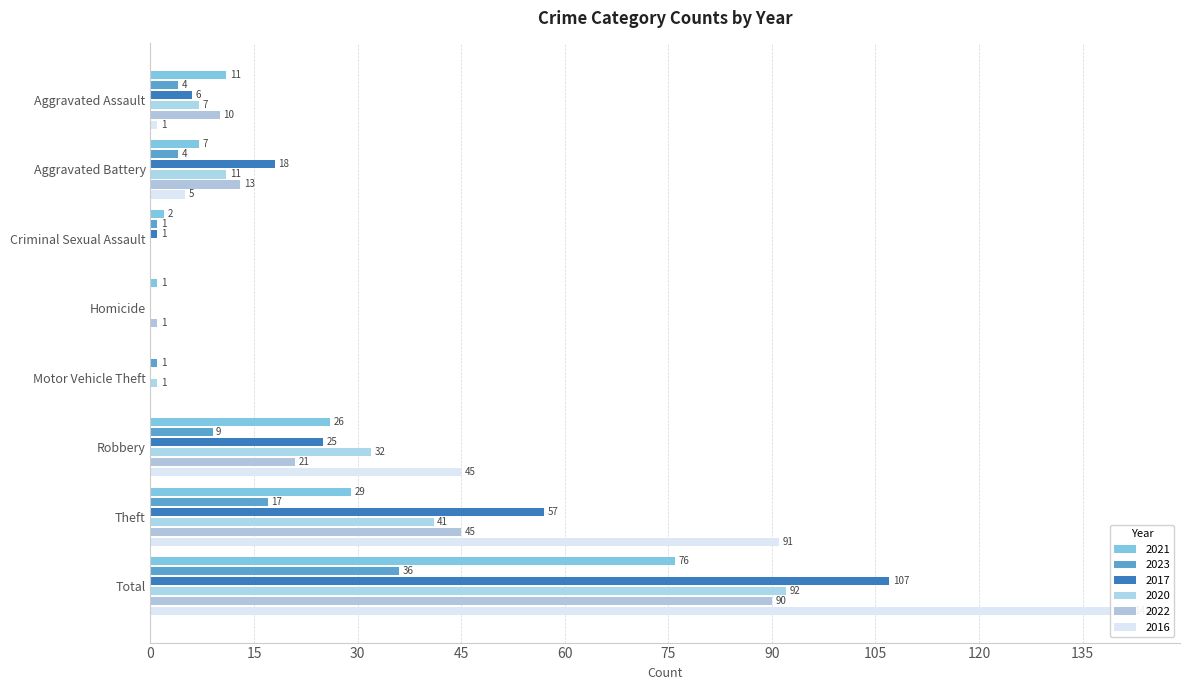

What is the total value across all series at Robbery?

158